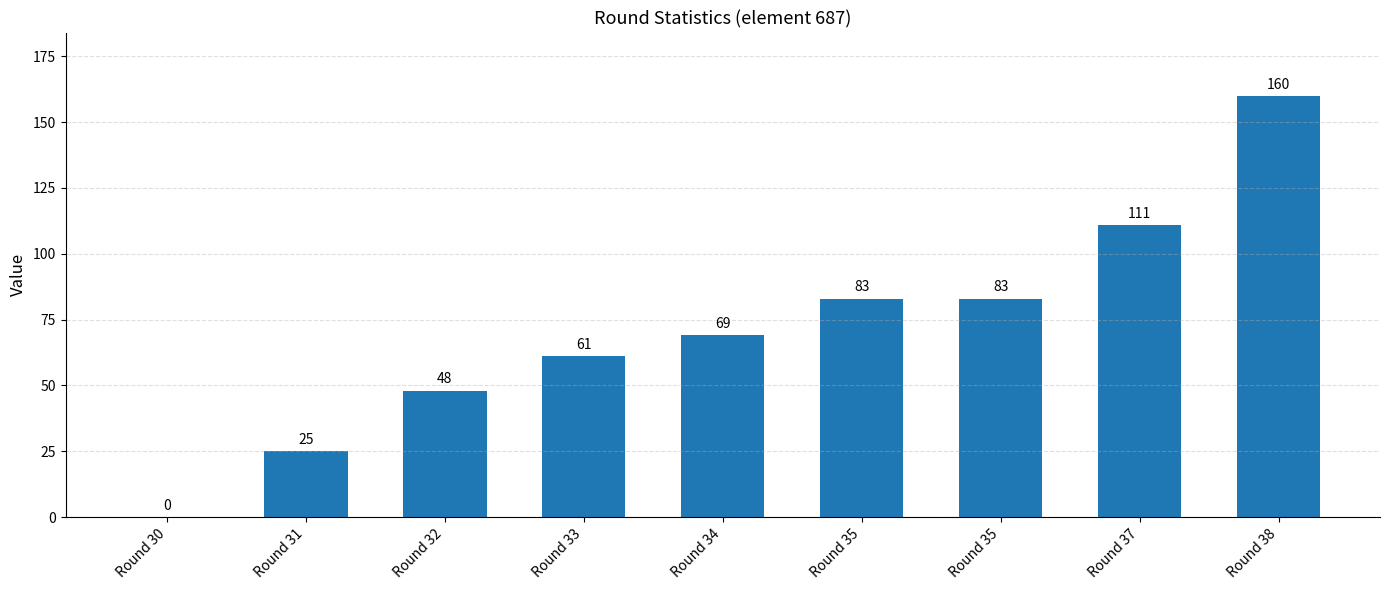

What is the difference between the second highest and second lowest values?

86